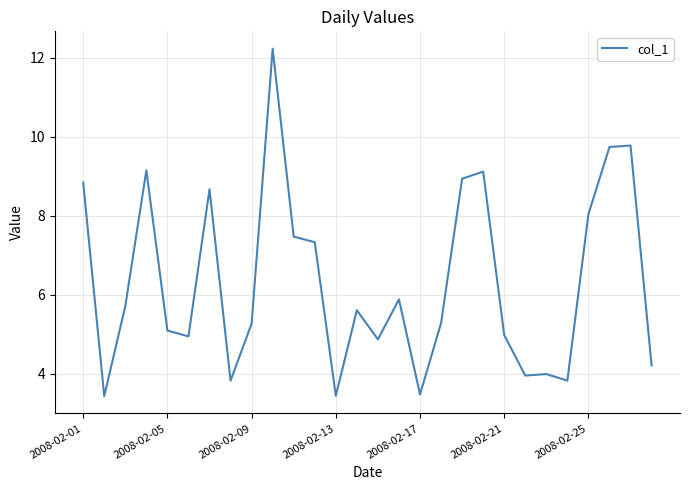

What is the maximum value shown in the chart?

12.2